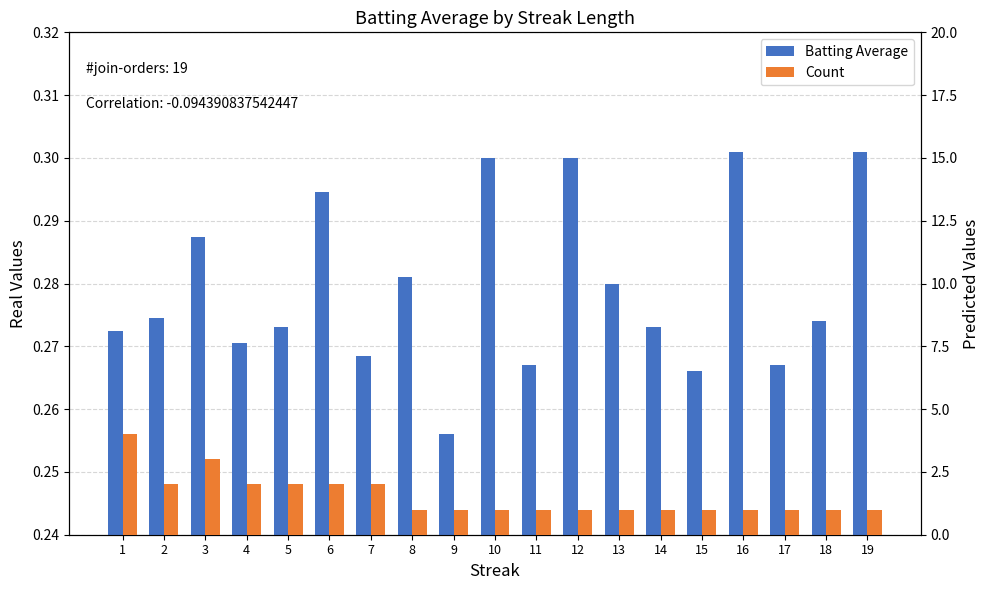

List the series in order of their peak value, lowest first.

Batting Average, Count